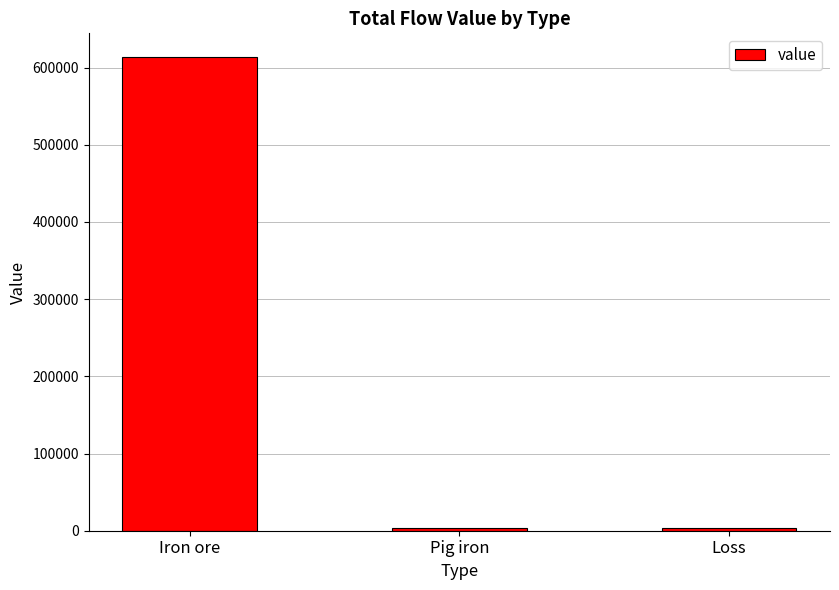

What is the average value?

207140.6